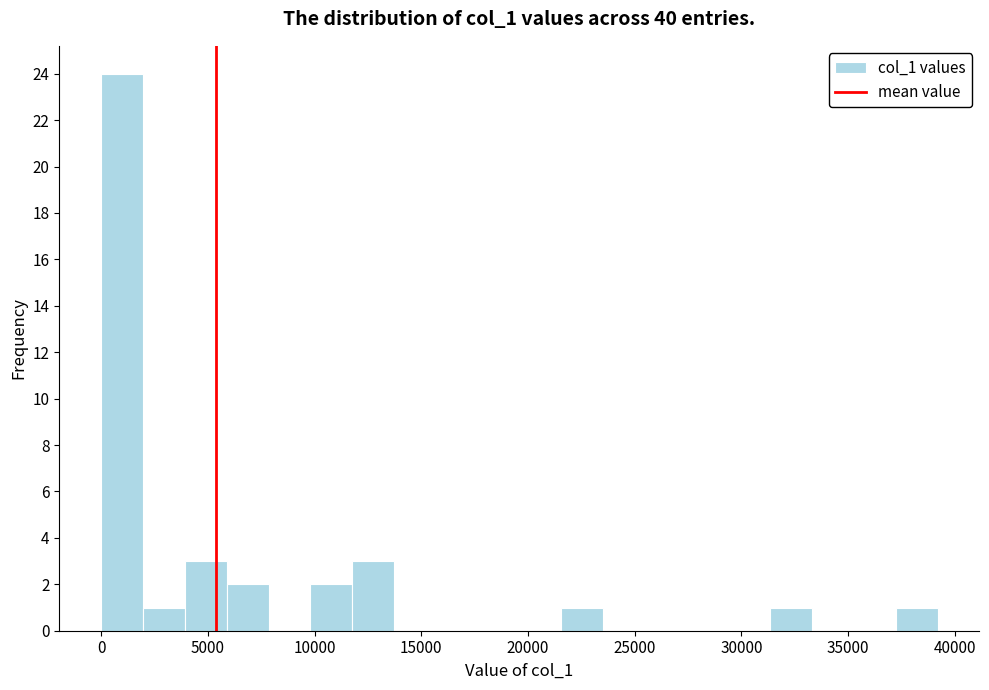

Around what value on the x-axis is the tallest bar? Give the approximate position of its centre, as read against the axis.

1000